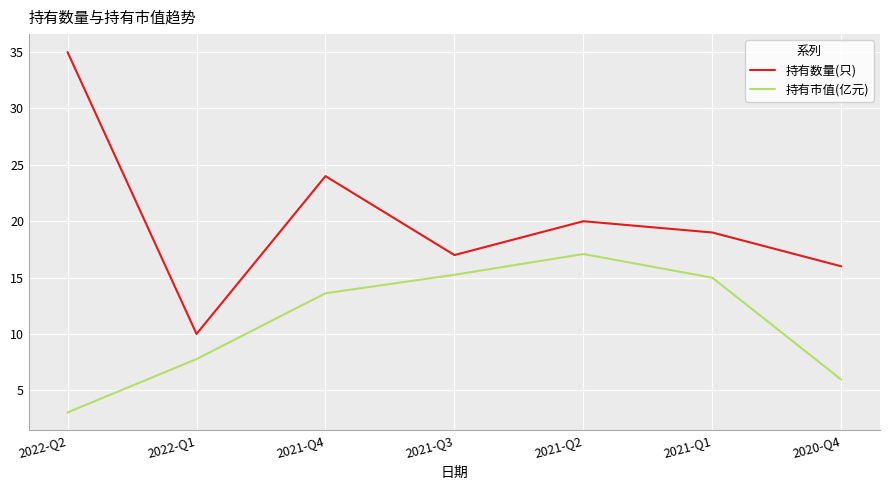

True or false: 持有市值(亿元) and 持有数量(只) intersect in this chart.

False